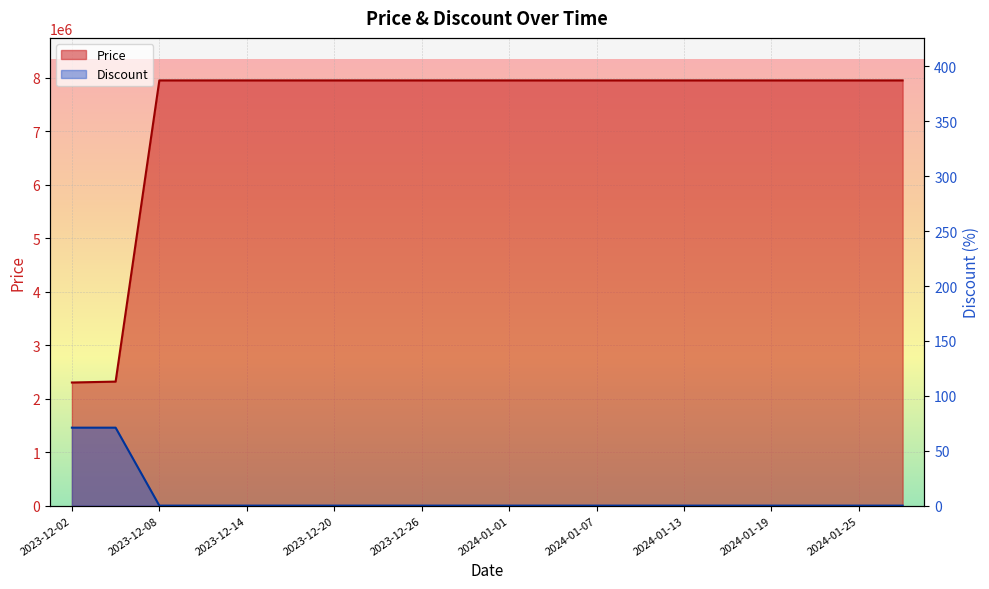

Reading left to right, transcribe all the data shown in this chart.

Price: 2023-12-02=2300900	2023-12-05=2318100	2023-12-08=7947000	2023-12-11=7947000	2023-12-14=7947000	2023-12-17=7947000	2023-12-20=7947000	2023-12-23=7947000	2023-12-26=7947000	2023-12-29=7947000	2024-01-01=7947000	2024-01-04=7947000	2024-01-07=7947000	2024-01-10=7947000	2024-01-13=7947000	2024-01-16=7947000	2024-01-19=7947000	2024-01-22=7947000	2024-01-25=7947000	2024-01-28=7947000
Discount: 2023-12-02=71	2023-12-05=71	2023-12-08=0	2023-12-11=0	2023-12-14=0	2023-12-17=0	2023-12-20=0	2023-12-23=0	2023-12-26=0	2023-12-29=0	2024-01-01=0	2024-01-04=0	2024-01-07=0	2024-01-10=0	2024-01-13=0	2024-01-16=0	2024-01-19=0	2024-01-22=0	2024-01-25=0	2024-01-28=0